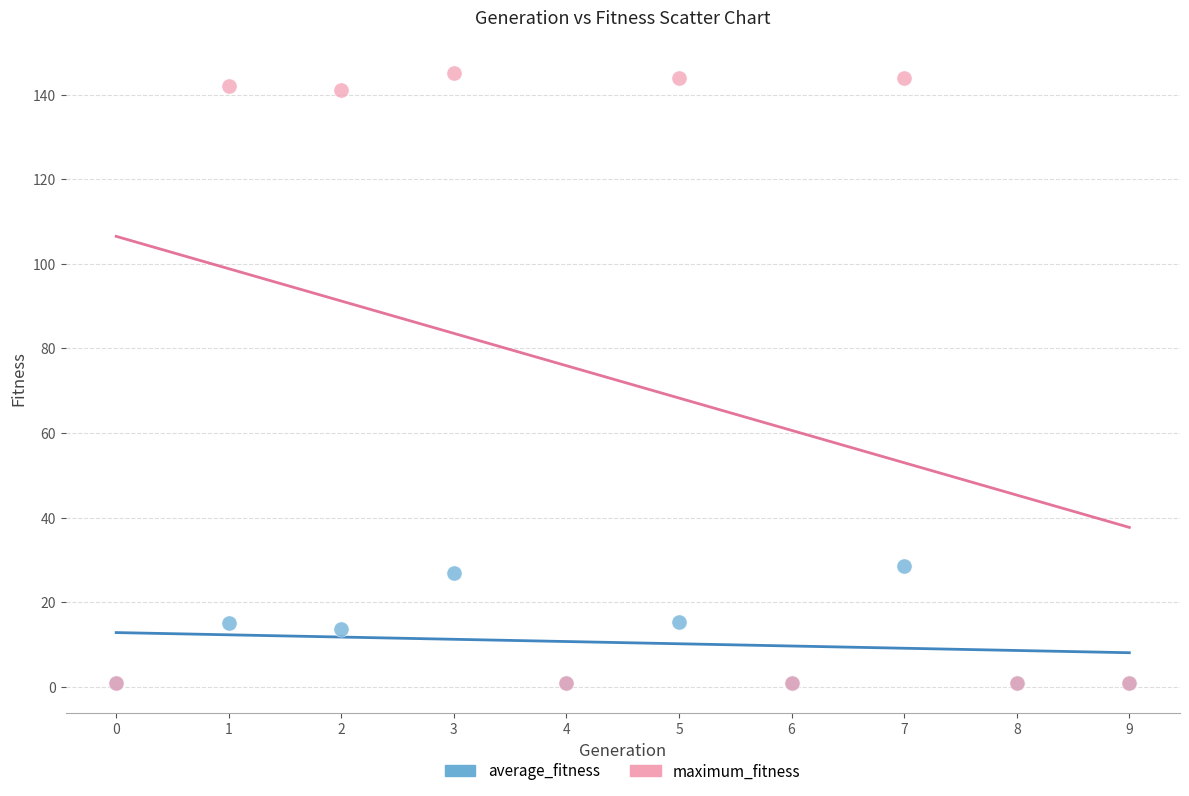

In the maximum_fitness series, what Y value is closest to 73?

141.0